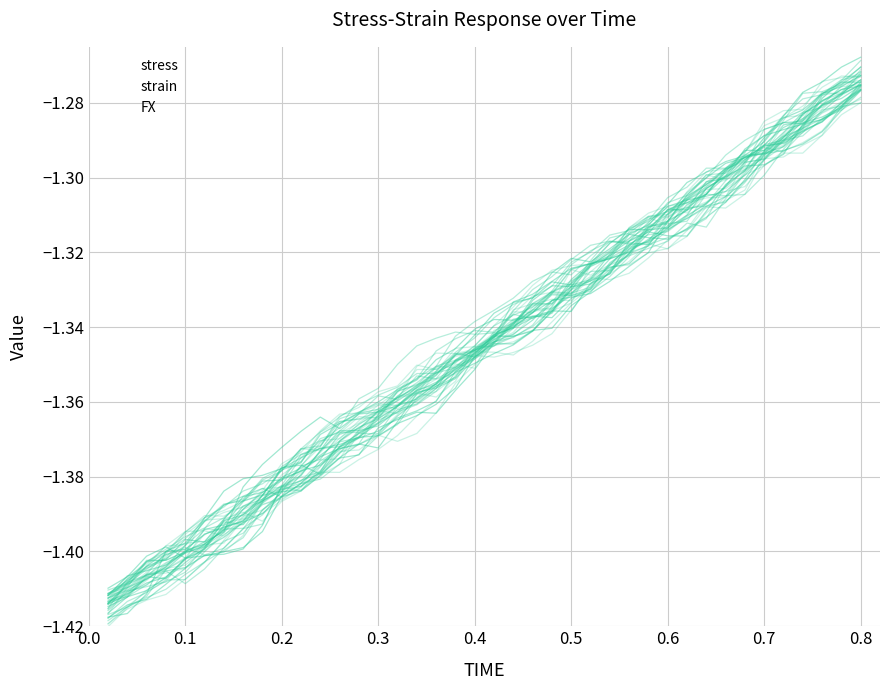

True or false: stress and strain intersect in this chart.

False